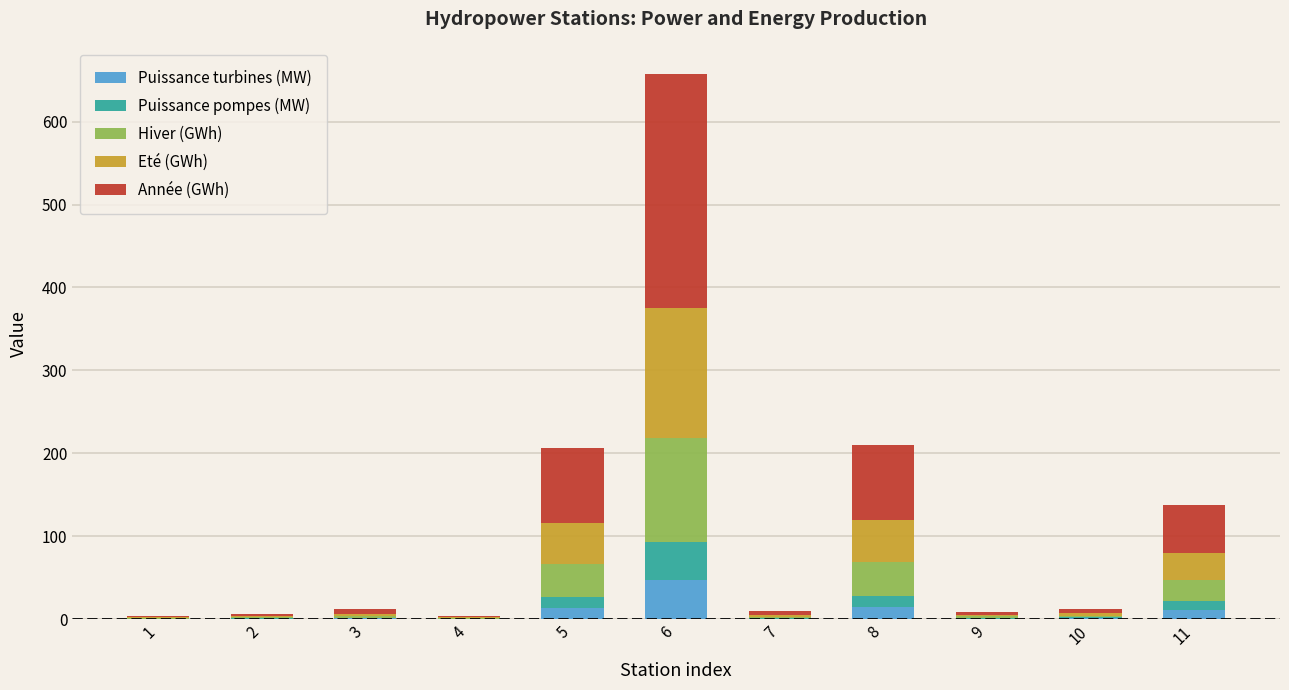

At which category is the sum across all series the highest?

6